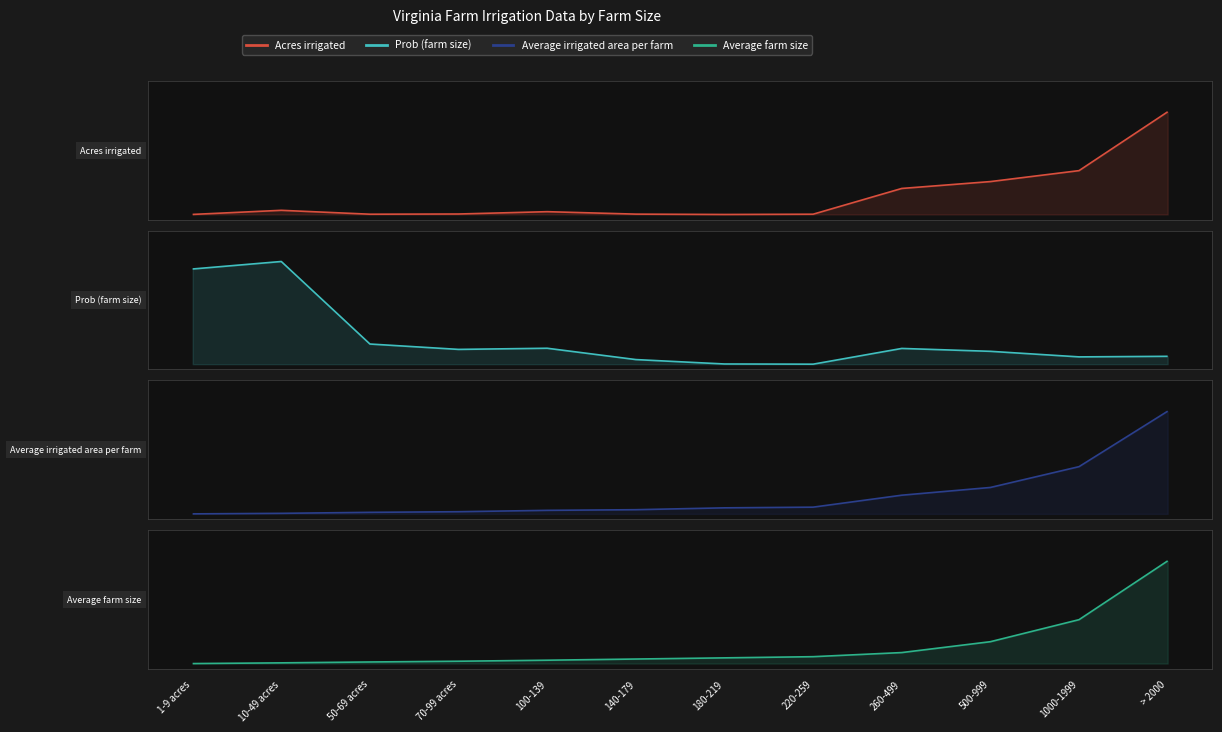

How many intersections are there between Average irrigated area per farm and Prob (farm size)?

1